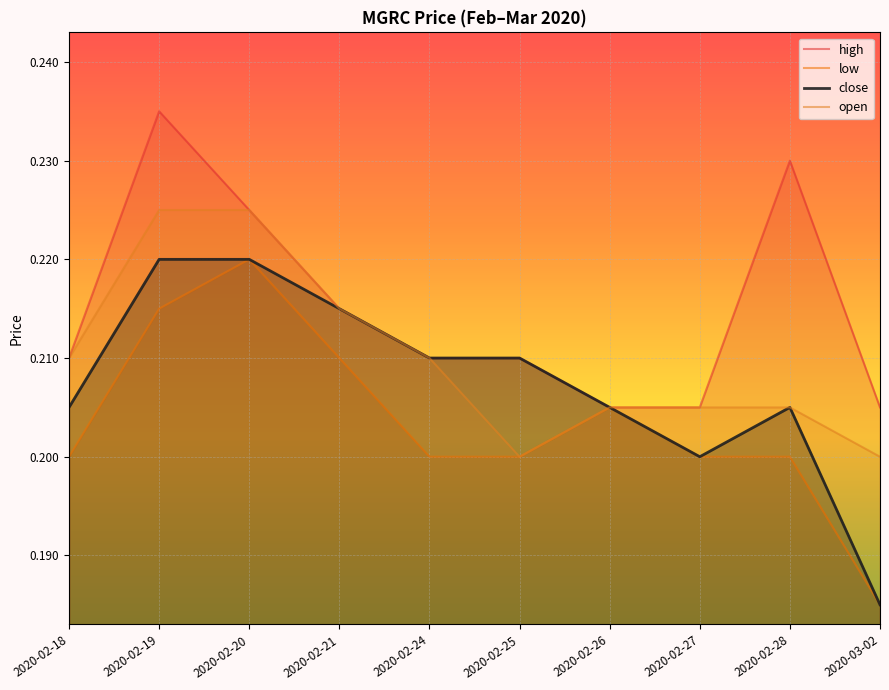

True or false: low and high cross at least once.

False